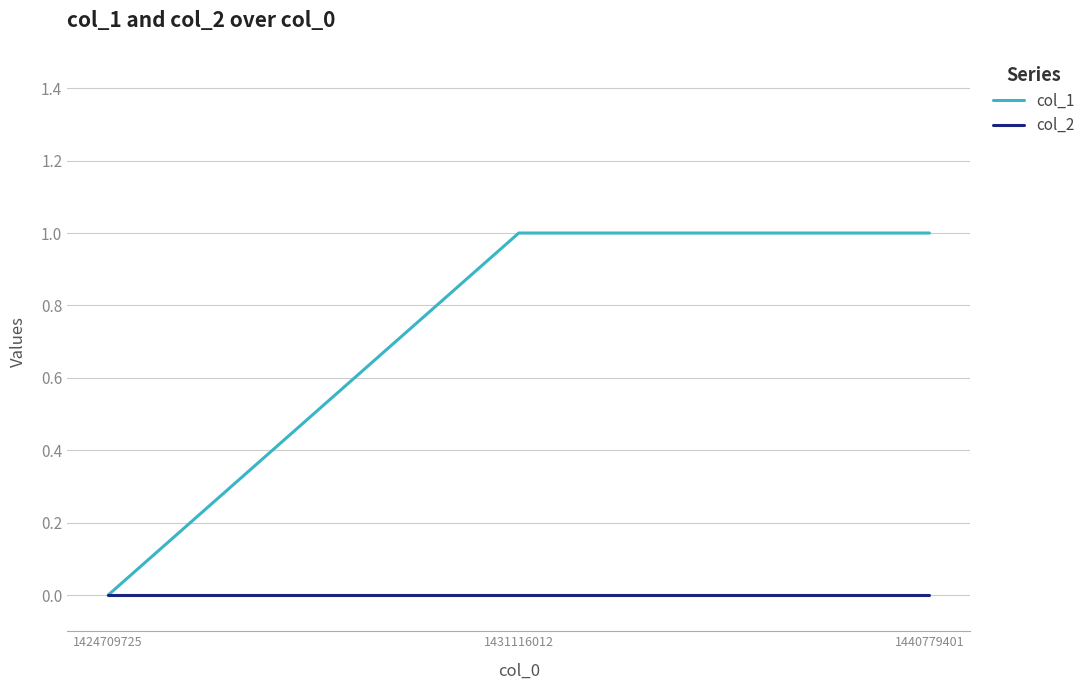

What is the difference between the second highest and minimum values in the col_1 series?

1